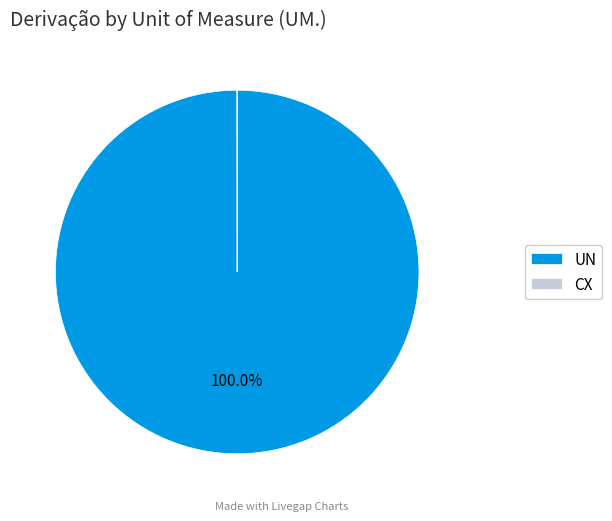

Does UN represent more than half of the total?

Yes